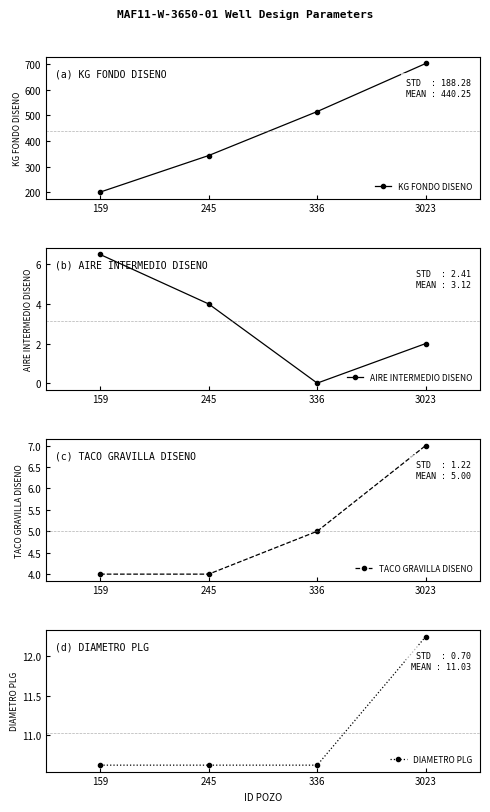

At which category is the sum across all series the highest?

3023